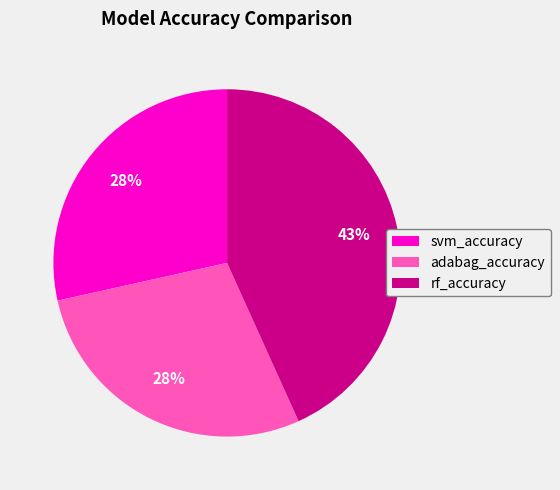

To the nearest percent, what is the difference between the largest and smallest slice percentages?

15%